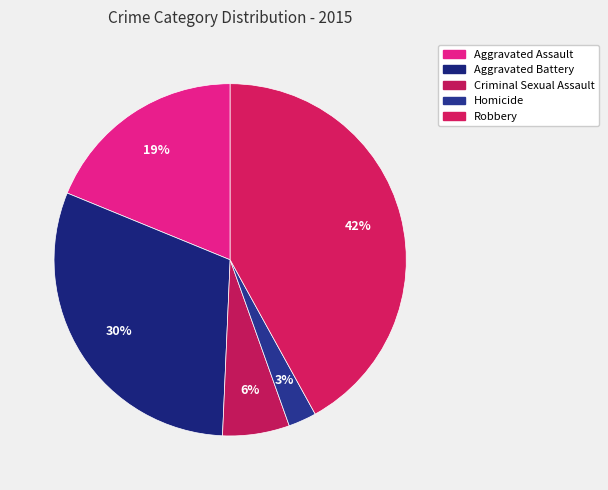

How many slices are in this pie chart?

5